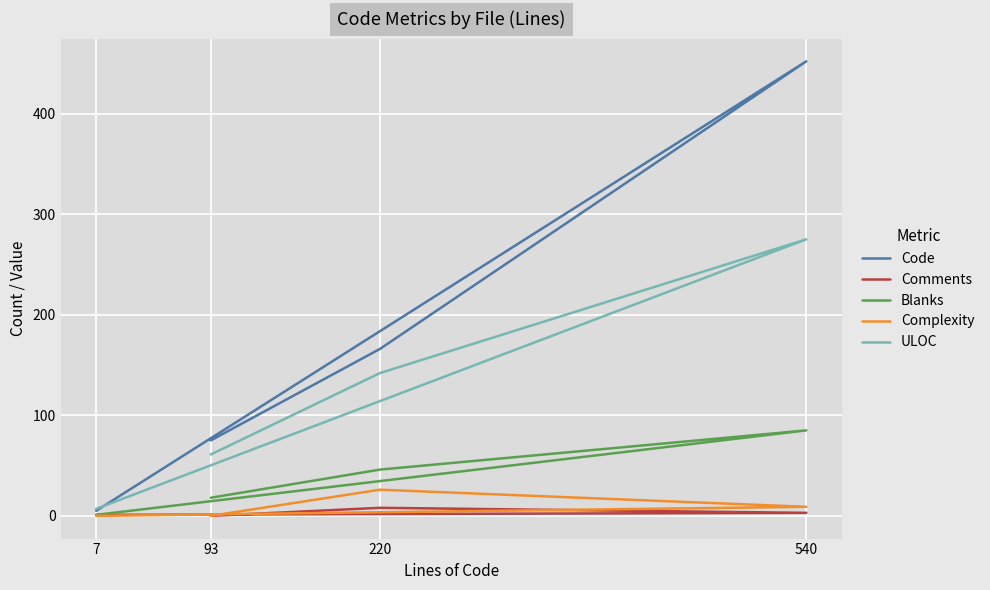

Is it true that ULOC equals 11 at 7?

False